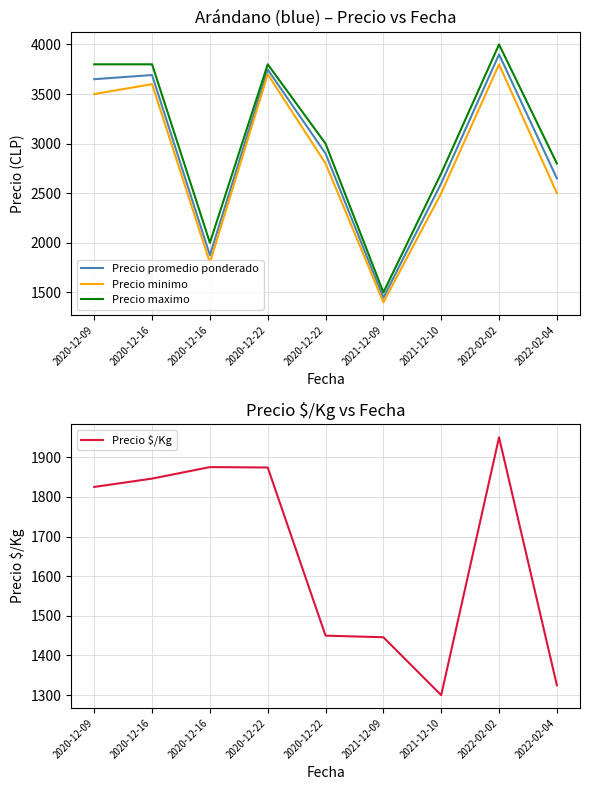

At how many categories does at least one series exceed 2895?

5